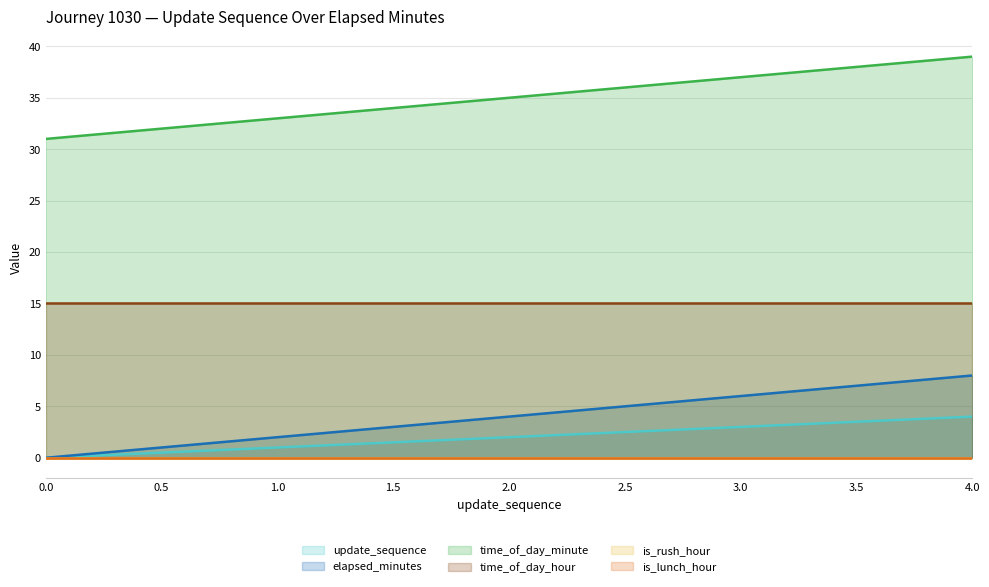

What is the value of the elapsed_minutes point at the 4th from the left?

6